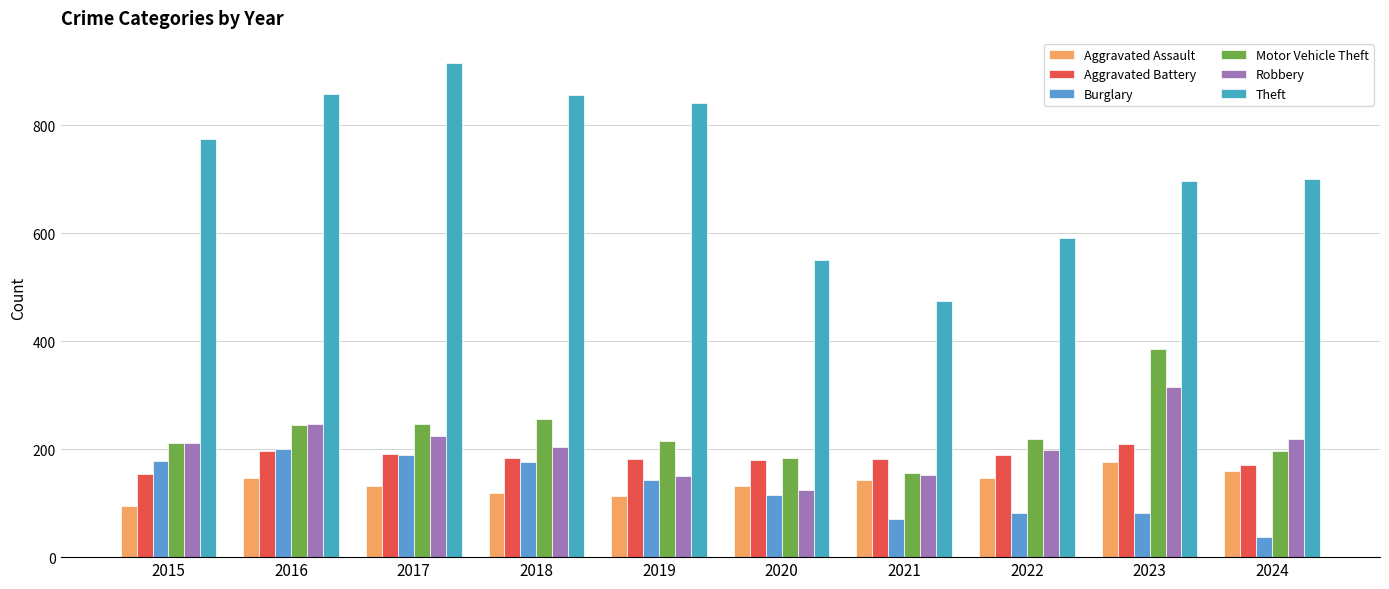

How many bars are there in each group?

6